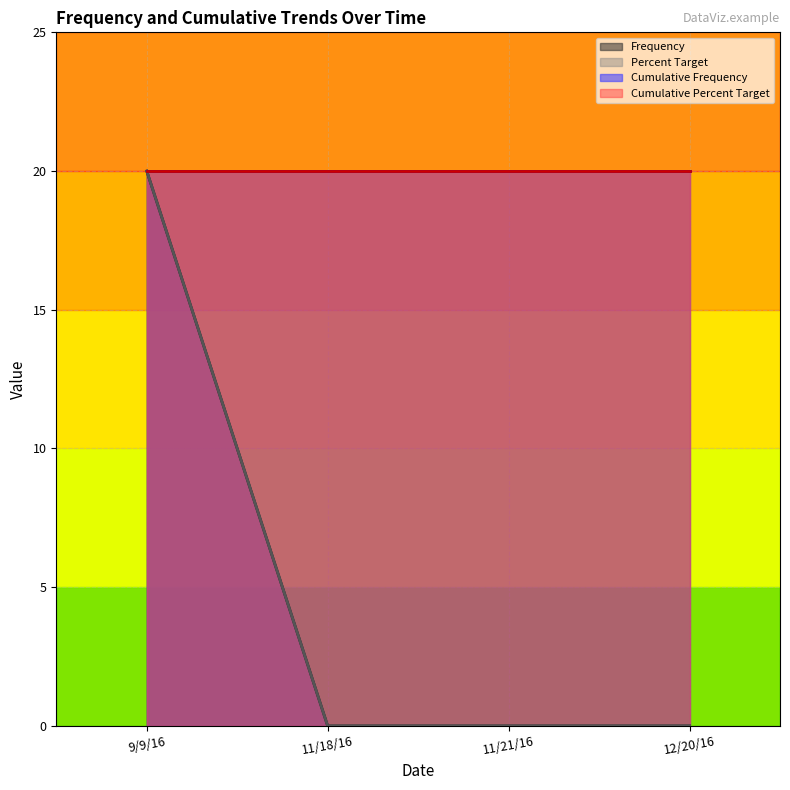

Which category has the lowest value across all series?

11/18/16